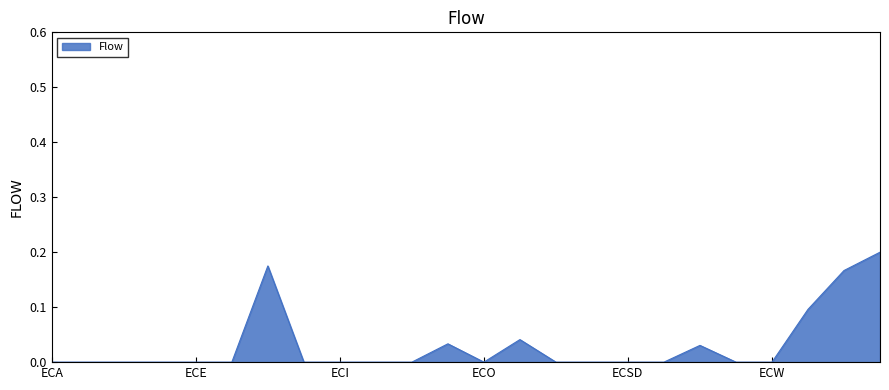

At which category does the data reach its first local valley?

ECO